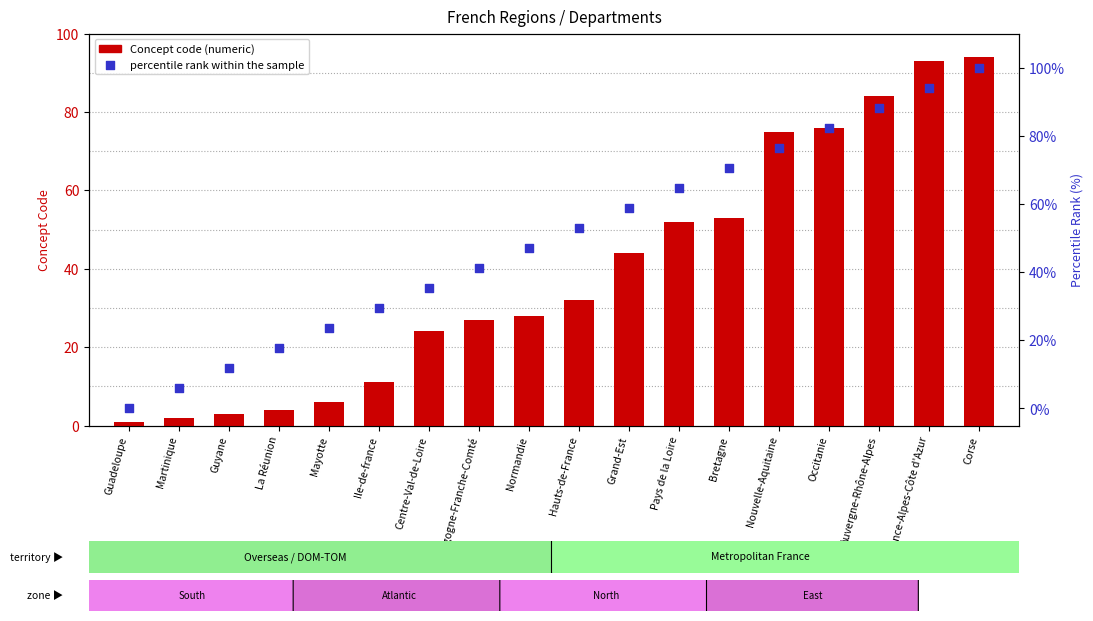

What is the total value across all series at Bretagne?

123.6